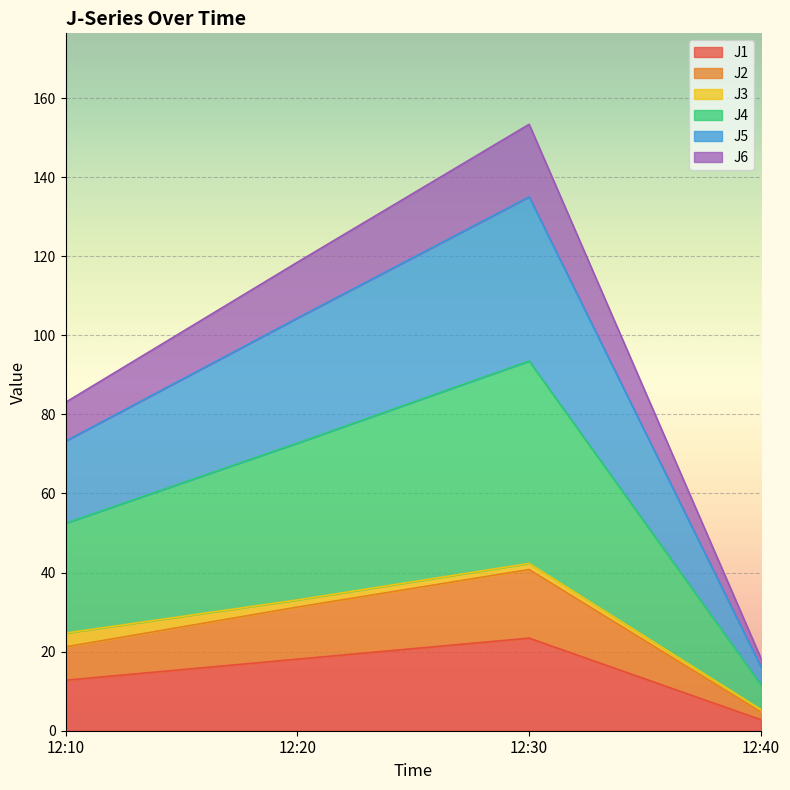

Which category has the lowest value in the J1 series?

12:40